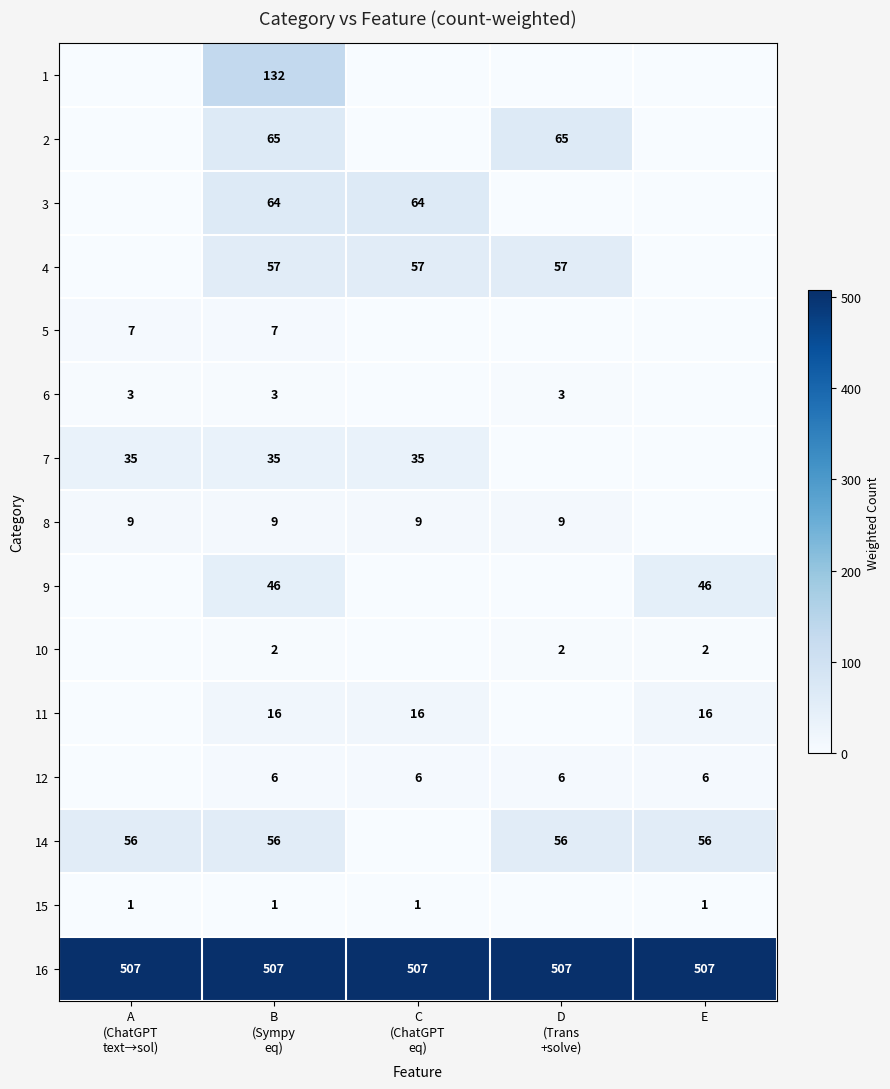

The 10 series shows 1 at E. True or false?

False